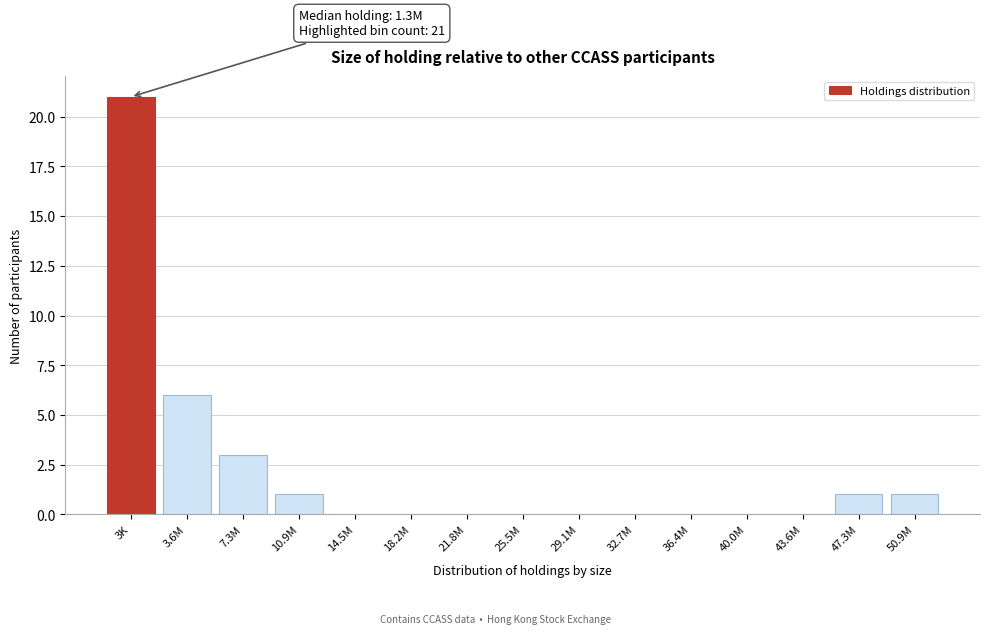

Reading left to right, transcribe all the data shown in this chart.

3K=21	3.6M=6	7.3M=3	10.9M=1	14.5M=0	18.2M=0	21.8M=0	25.5M=0	29.1M=0	32.7M=0	36.4M=0	40.0M=0	43.6M=0	47.3M=1	50.9M=1